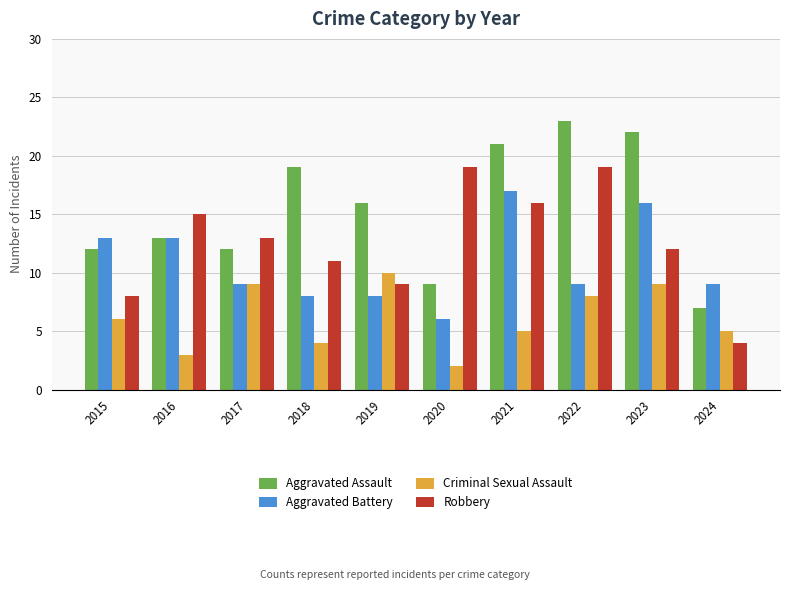

How many bars are there in total?

40